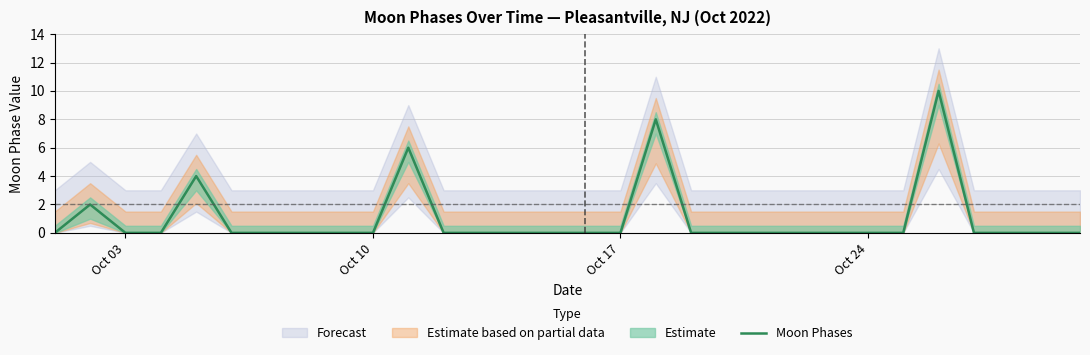

What is the maximum value shown in the chart?

10